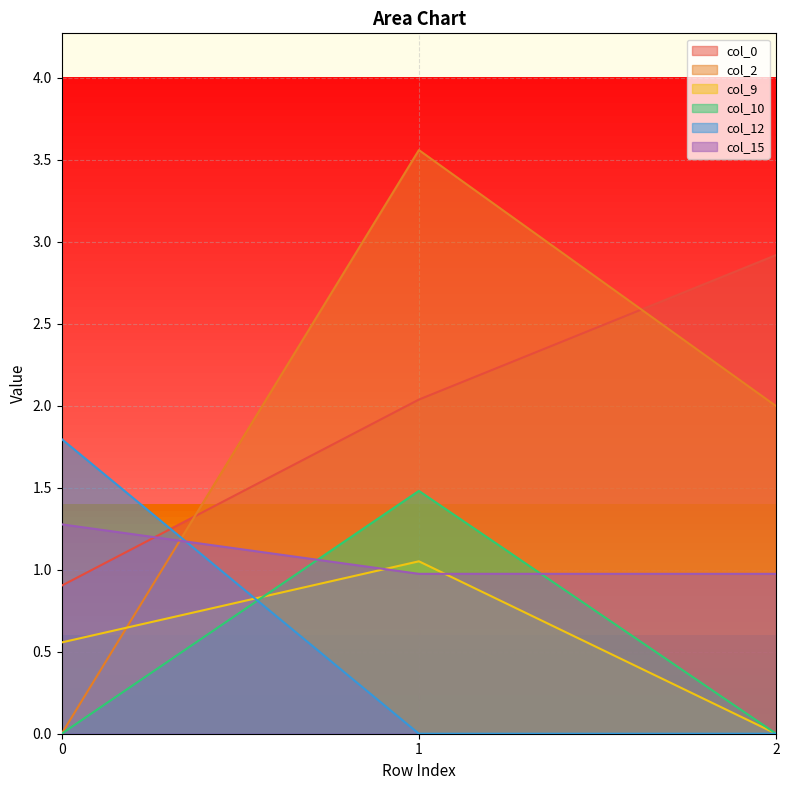

How many lines are shown in the chart?

6